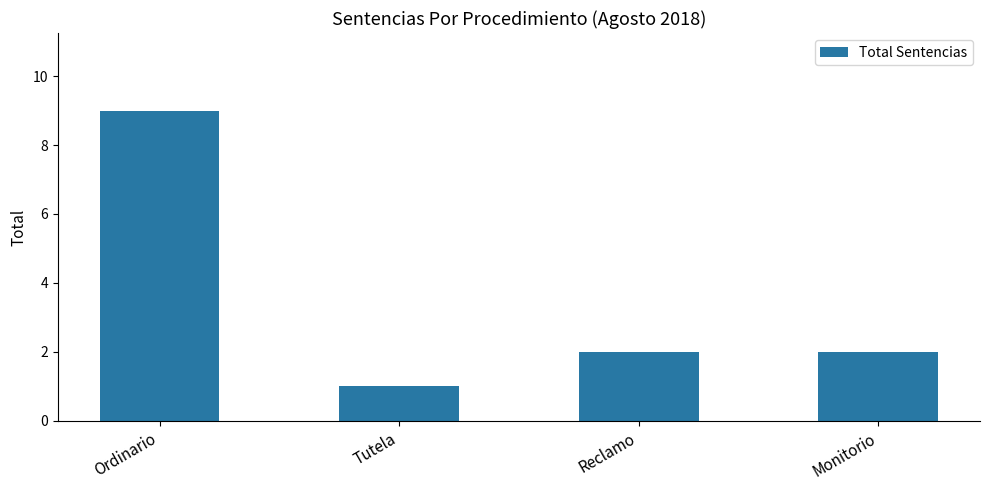

What is the difference between the values at Reclamo and Ordinario?

7